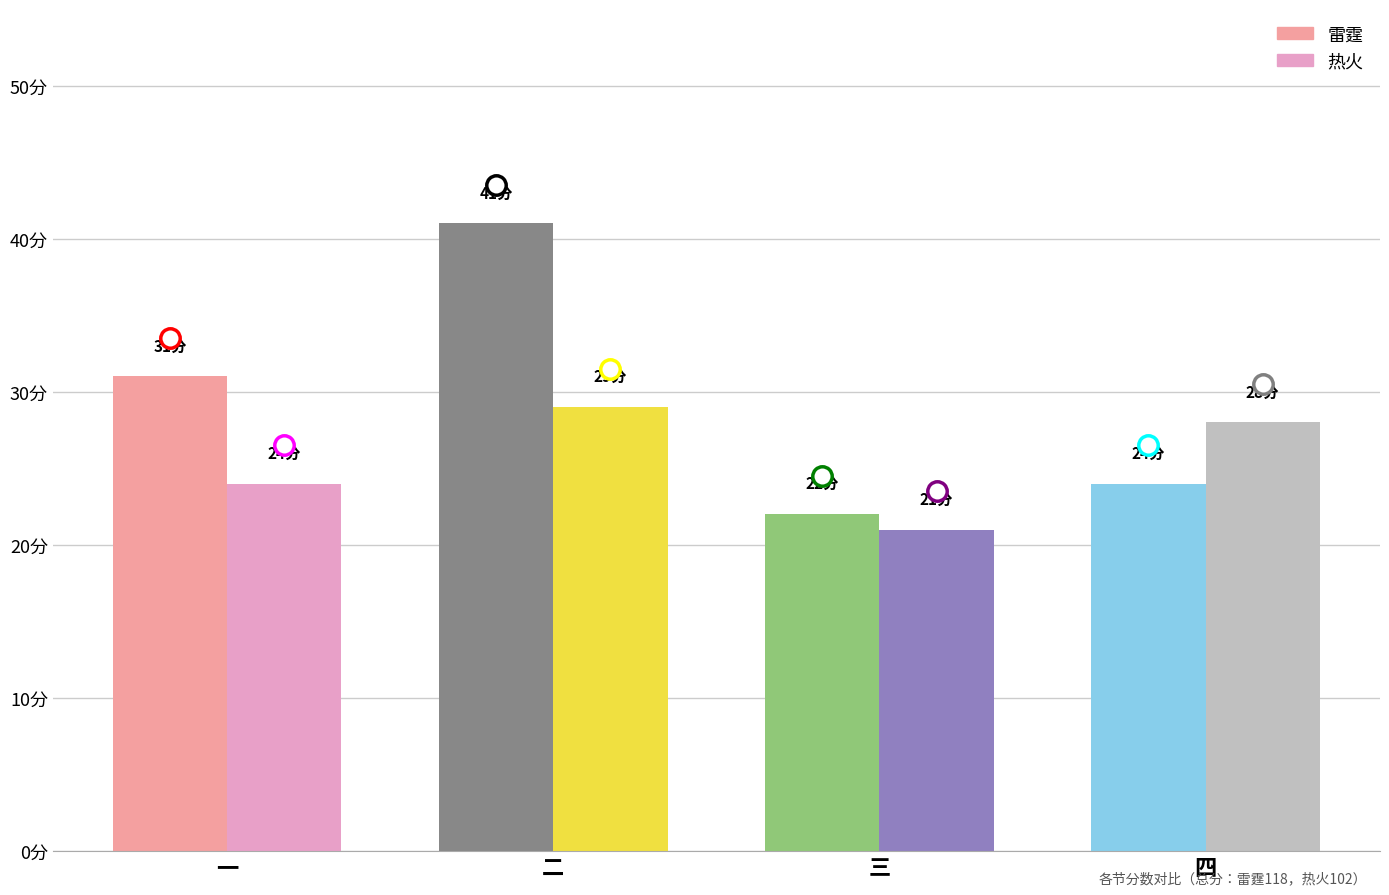

List the series in order of their peak value, highest first.

雷霆, 热火